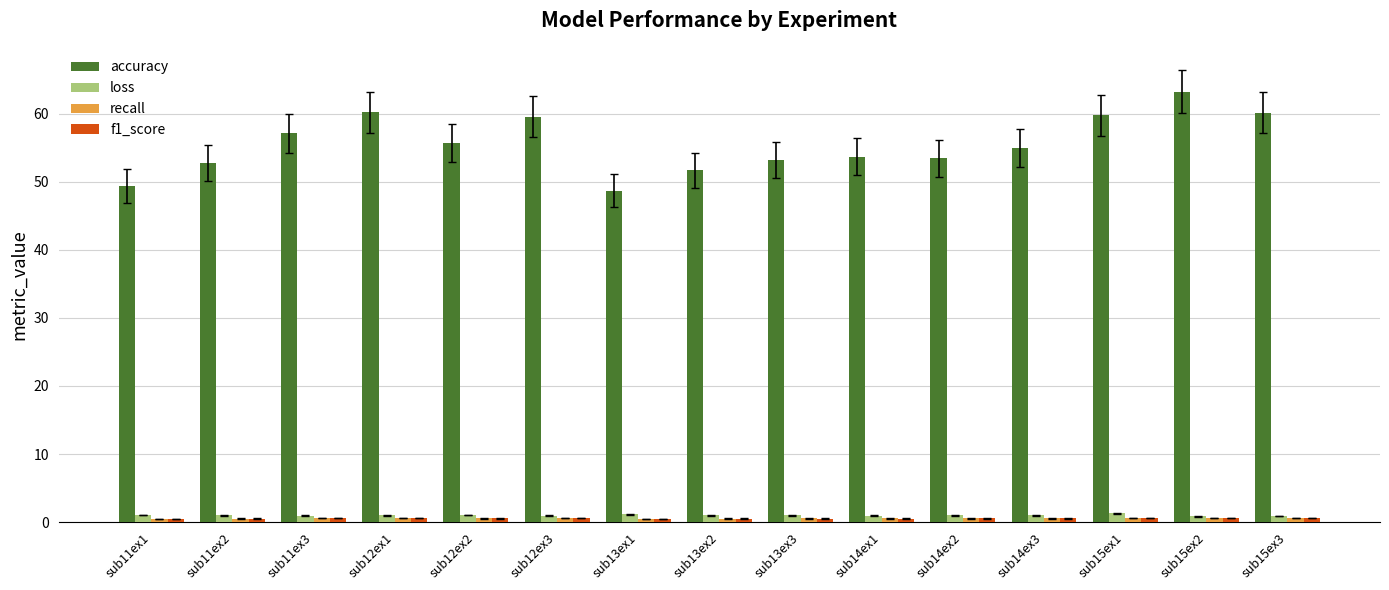

What is the sum of all accuracy values?

833.2